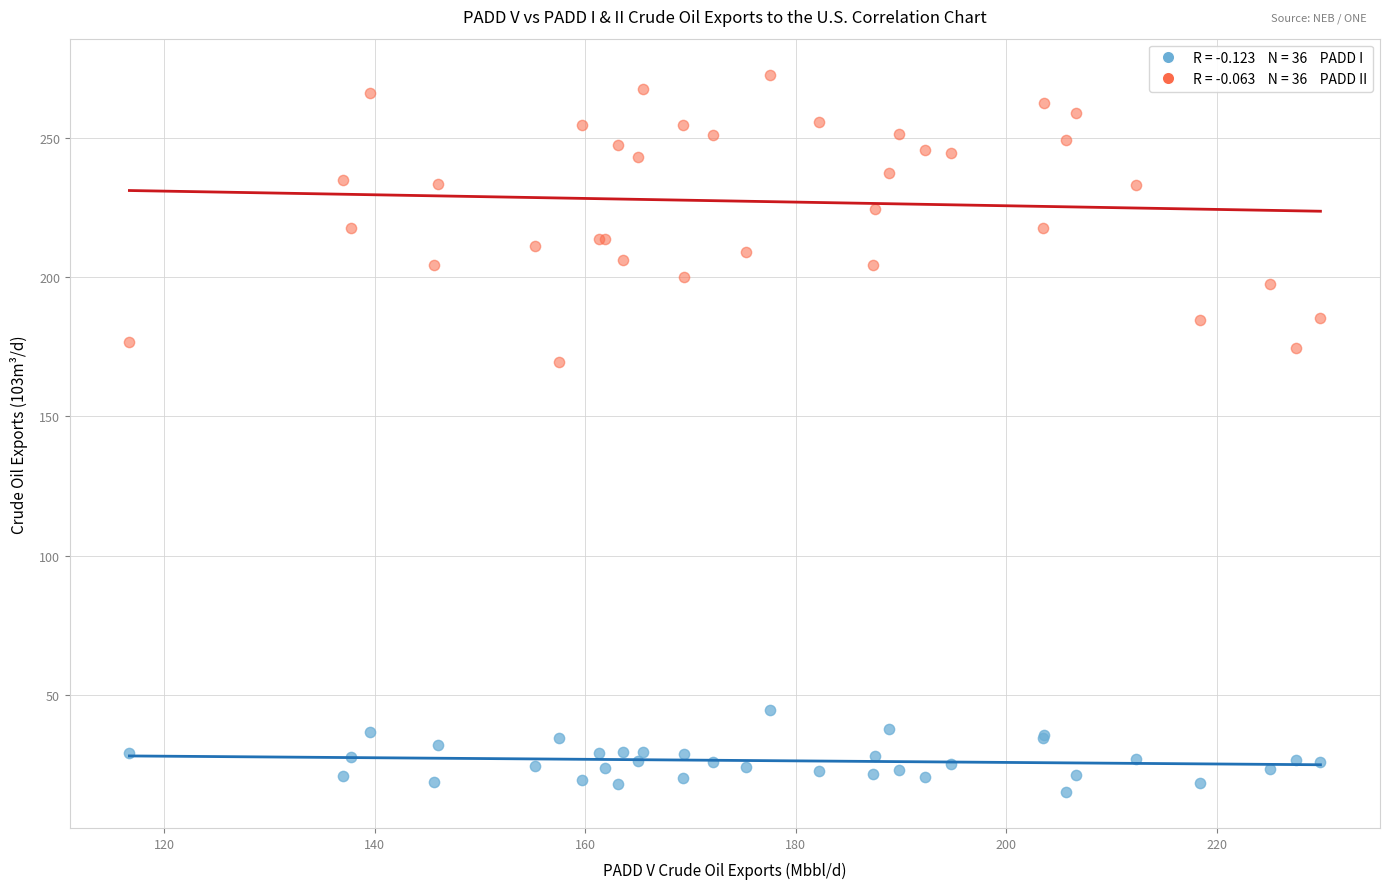

Across all series, what Y value is closest to 143?

169.3